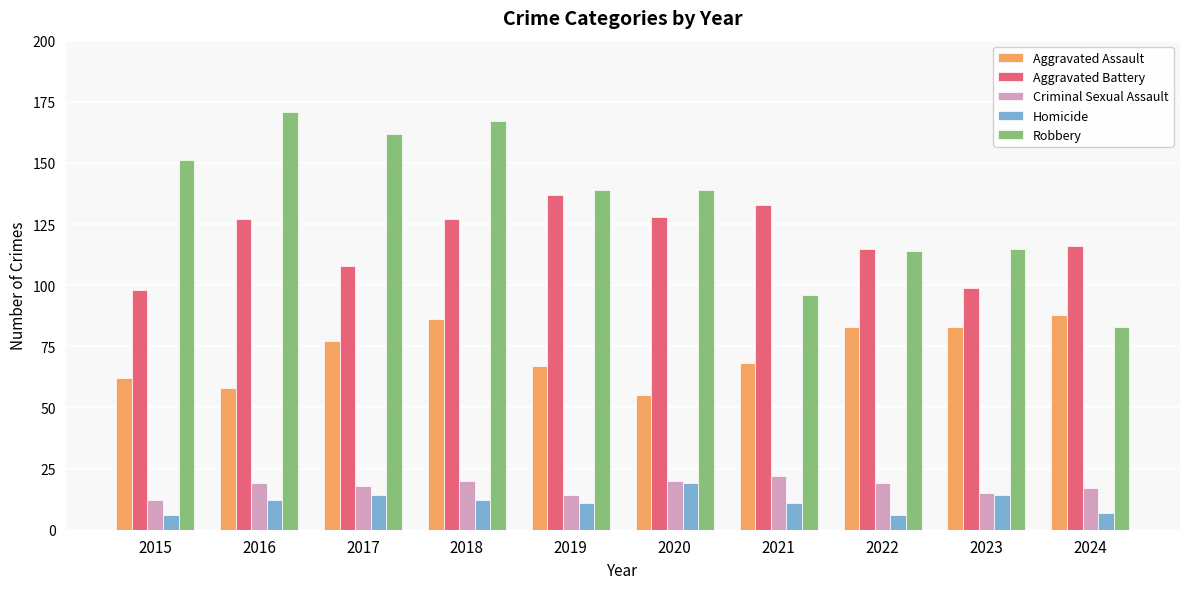

The Homicide series shows 5 at 2016. True or false?

False